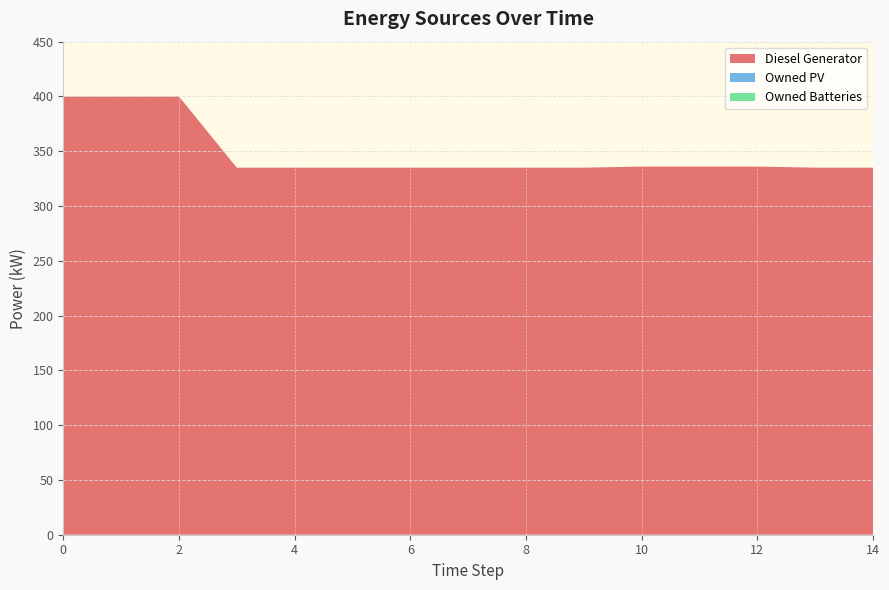

Reading left to right, list all the values displayed in this chart.

Diesel Generator: 400.0	400.0	400.0	335.0	335.0	335.0	335.0	335.0	335.0	335.0	336.0	336.0	336.0	335.0	335.0
Owned PV: 0.0	0.0	0.0	0.0	0.0	0.0	0.0	0.0	0.0	0.0	0.0	0.0	0.0	0.0	0.0
Owned Batteries: 0.0	0.0	0.0	0.0	0.0	0.0	0.0	0.0	0.0	0.0	0.0	0.0	0.0	0.0	0.0